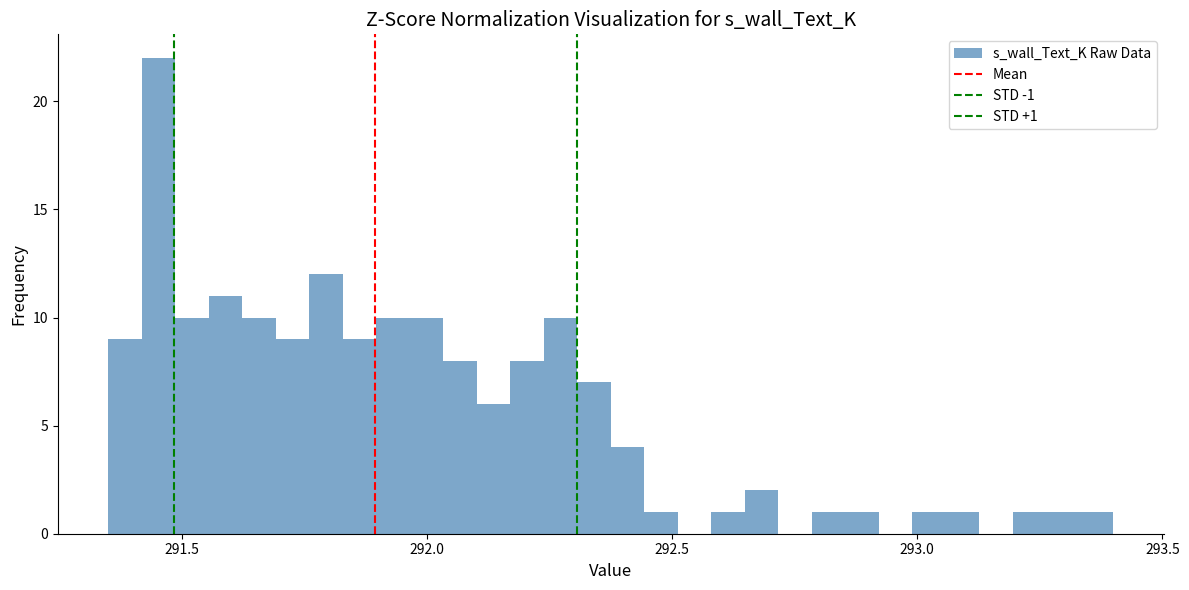

Read against the x-axis, roughly where is the centre of the tallest bar?

291.45